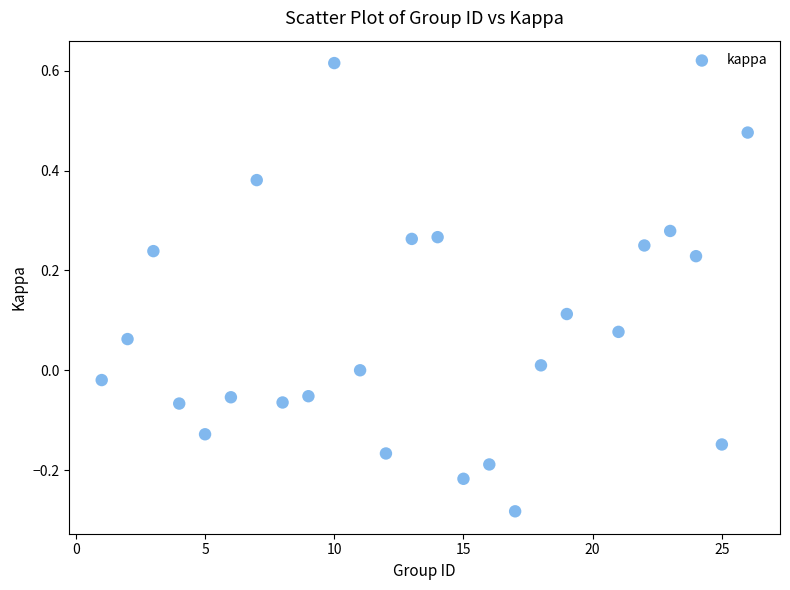

What is the range of X values (max minus min)?

25.0